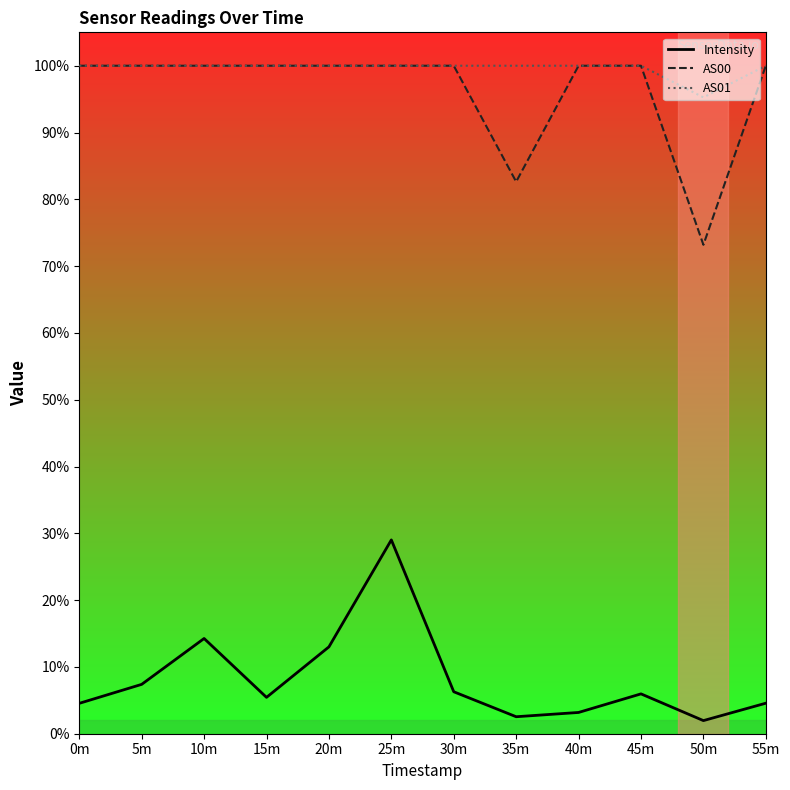

What are all the series names shown in the legend?

Intensity, AS00, AS01